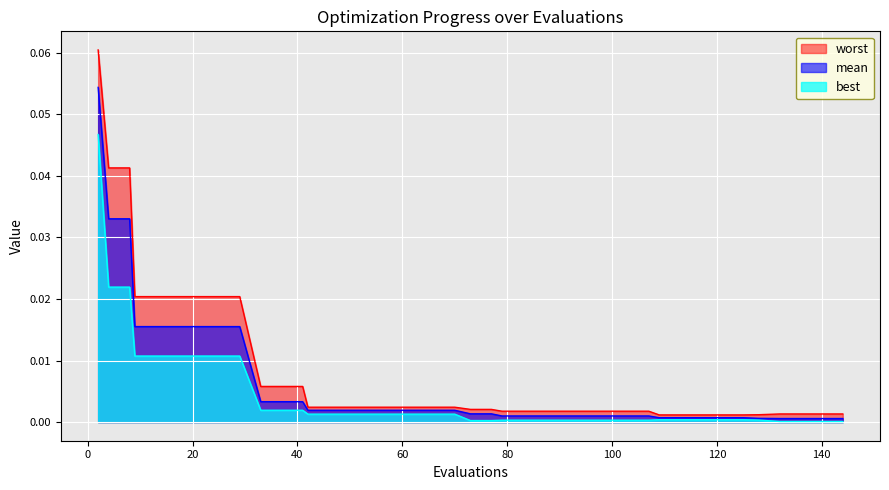

Which series has the largest total across all categories?

worst